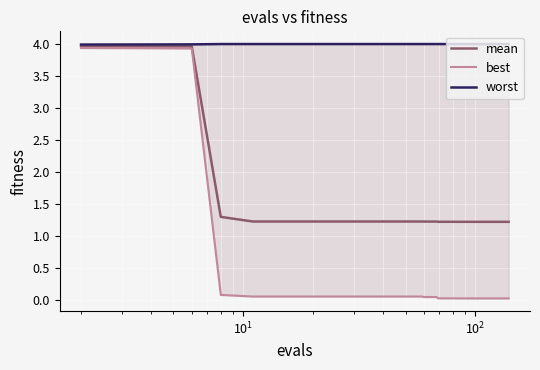

True or false: mean and worst cross at least once.

False